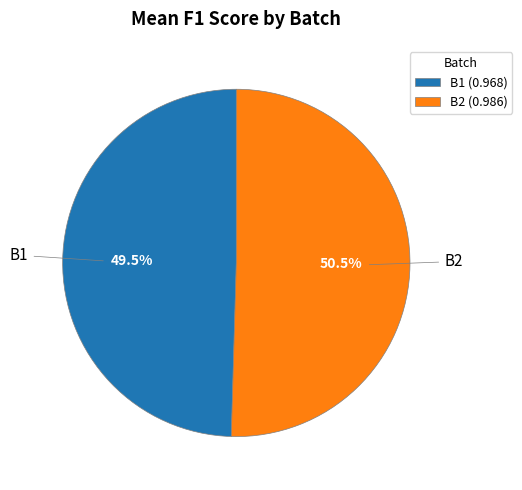

Which category has the biggest portion of the pie?

B2